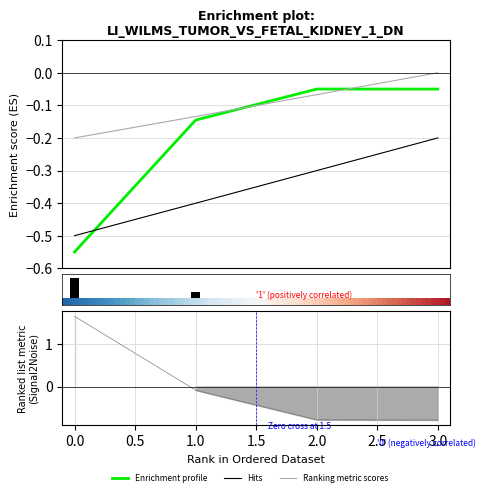

Does the chart contain any negative values?

Yes